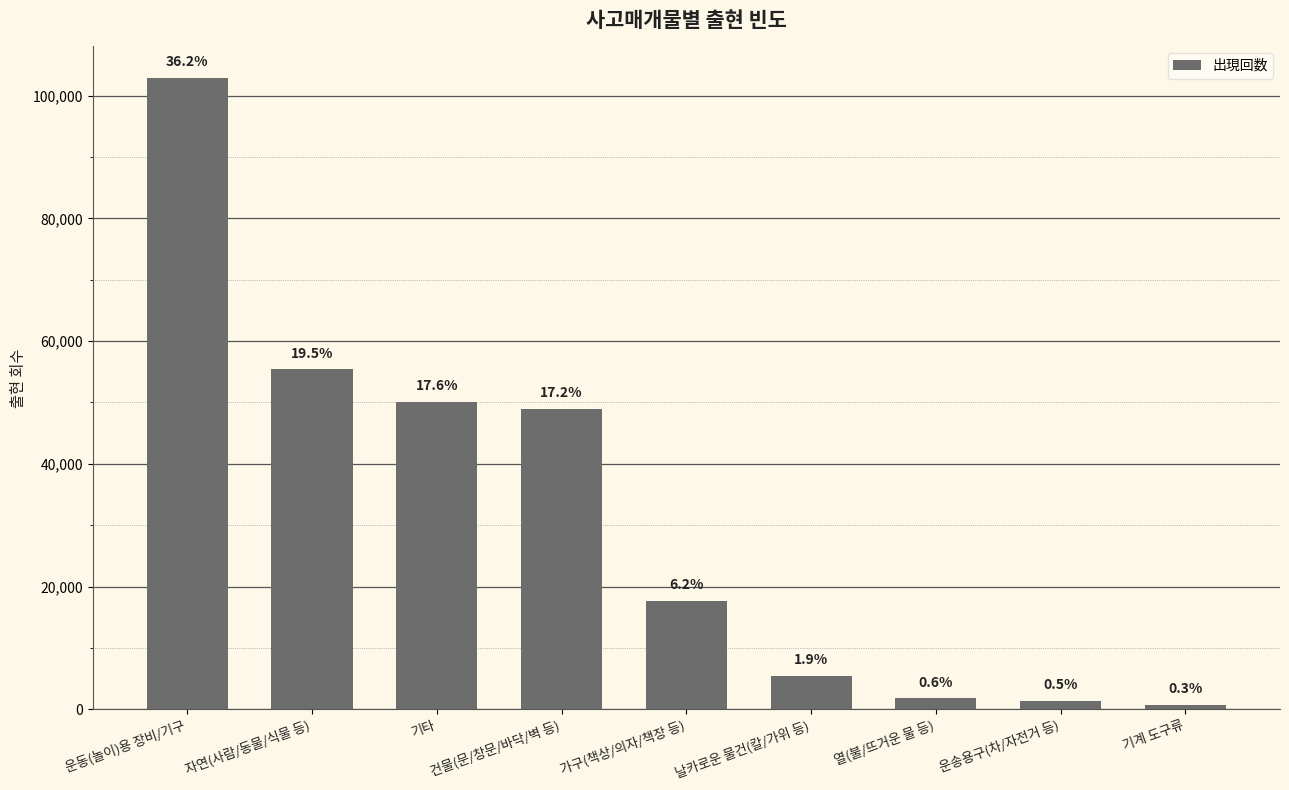

The chart shows a value of 55383 at 자연(사람/동물/식물 등). True or false?

True